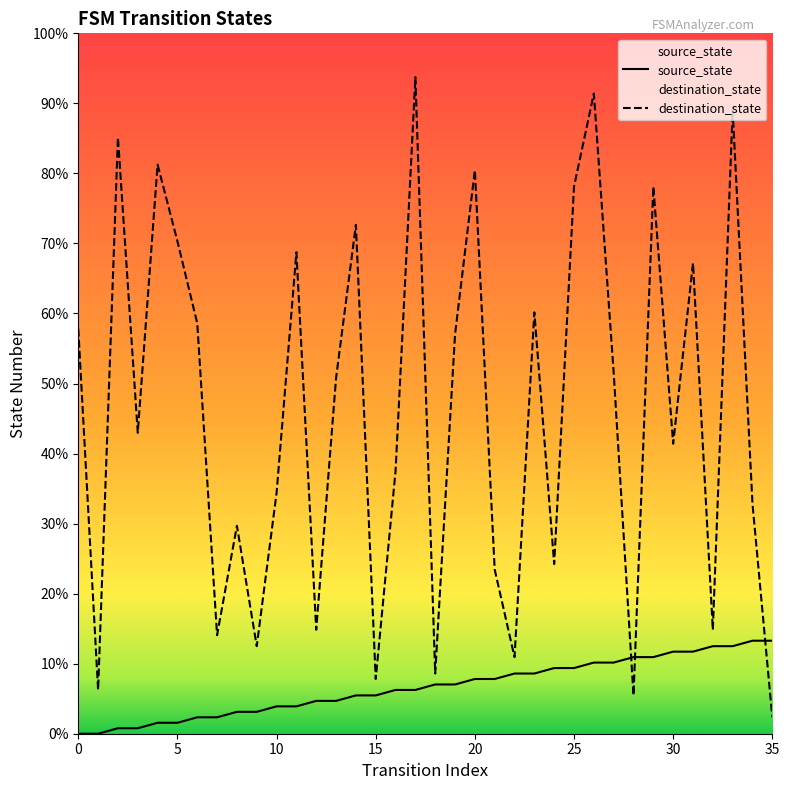

At which category is the sum across all series the highest?

26